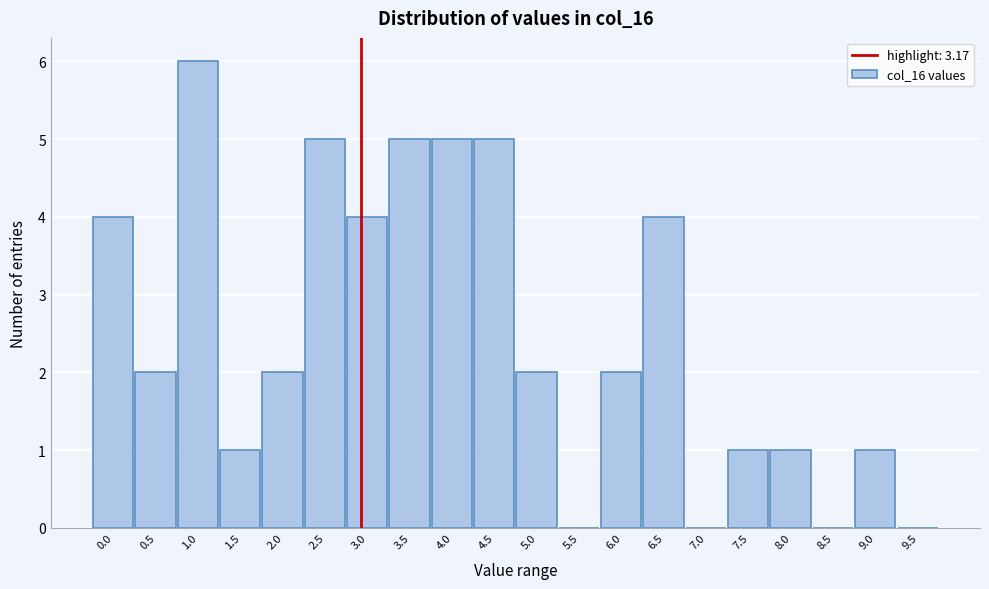

Reading right to left, list all the values displayed in this chart.

9.5=0	9.0=1	8.5=0	8.0=1	7.5=1	7.0=0	6.5=4	6.0=2	5.5=0	5.0=2	4.5=5	4.0=5	3.5=5	3.0=4	2.5=5	2.0=2	1.5=1	1.0=6	0.5=2	0.0=4